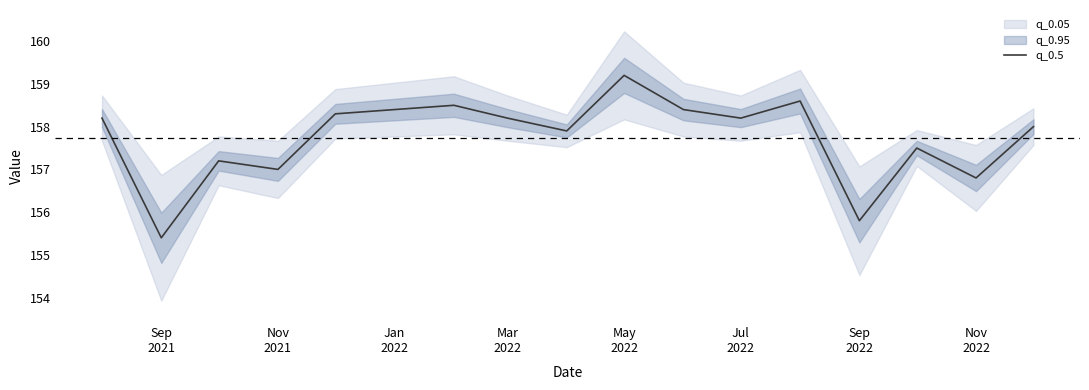

Approximately how many times larger is the value at Nov 2022 compared to Nov 2021?

1.0